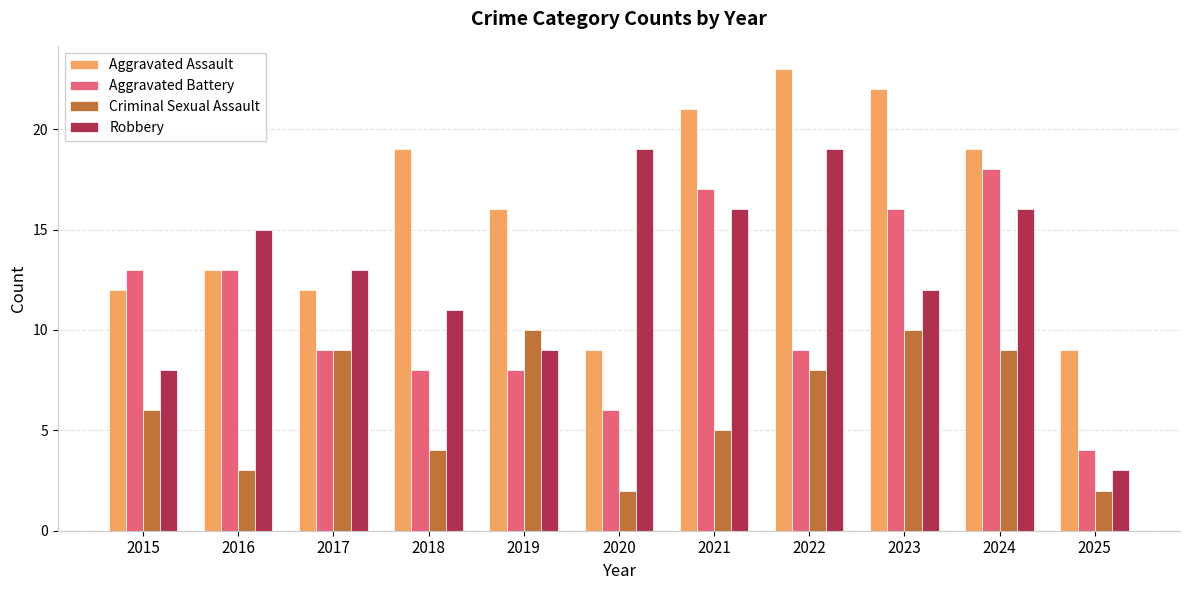

Reading right to left, what are all the values shown in this chart?

Aggravated Assault: 2025=9	2024=19	2023=22	2022=23	2021=21	2020=9	2019=16	2018=19	2017=12	2016=13	2015=12
Aggravated Battery: 2025=4	2024=18	2023=16	2022=9	2021=17	2020=6	2019=8	2018=8	2017=9	2016=13	2015=13
Criminal Sexual Assault: 2025=2	2024=9	2023=10	2022=8	2021=5	2020=2	2019=10	2018=4	2017=9	2016=3	2015=6
Robbery: 2025=3	2024=16	2023=12	2022=19	2021=16	2020=19	2019=9	2018=11	2017=13	2016=15	2015=8